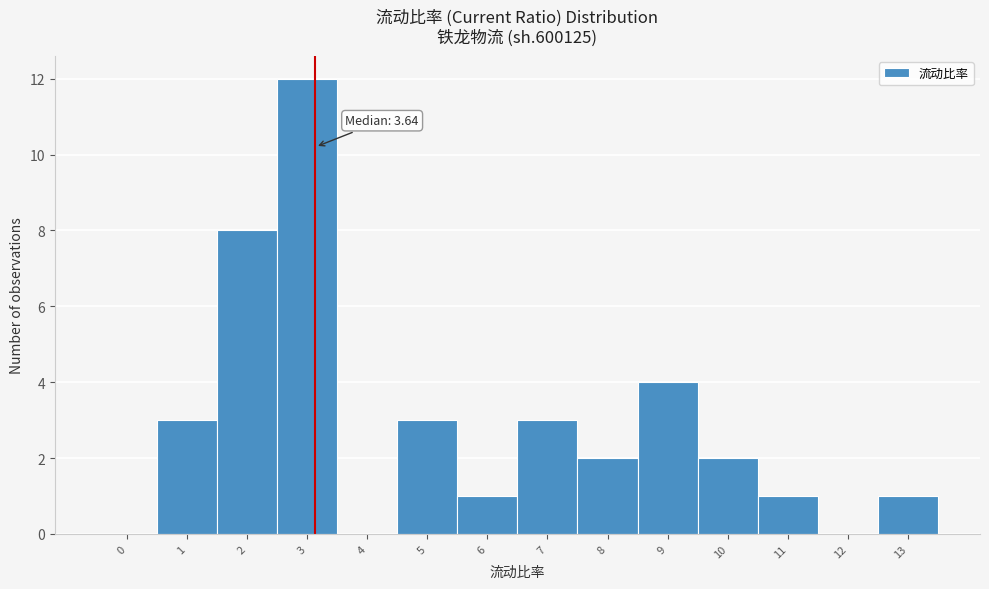

Reading right to left, transcribe all the data shown in this chart.

13=1	12=0	11=1	10=2	9=4	8=2	7=3	6=1	5=3	4=0	3=12	2=8	1=3	0=0